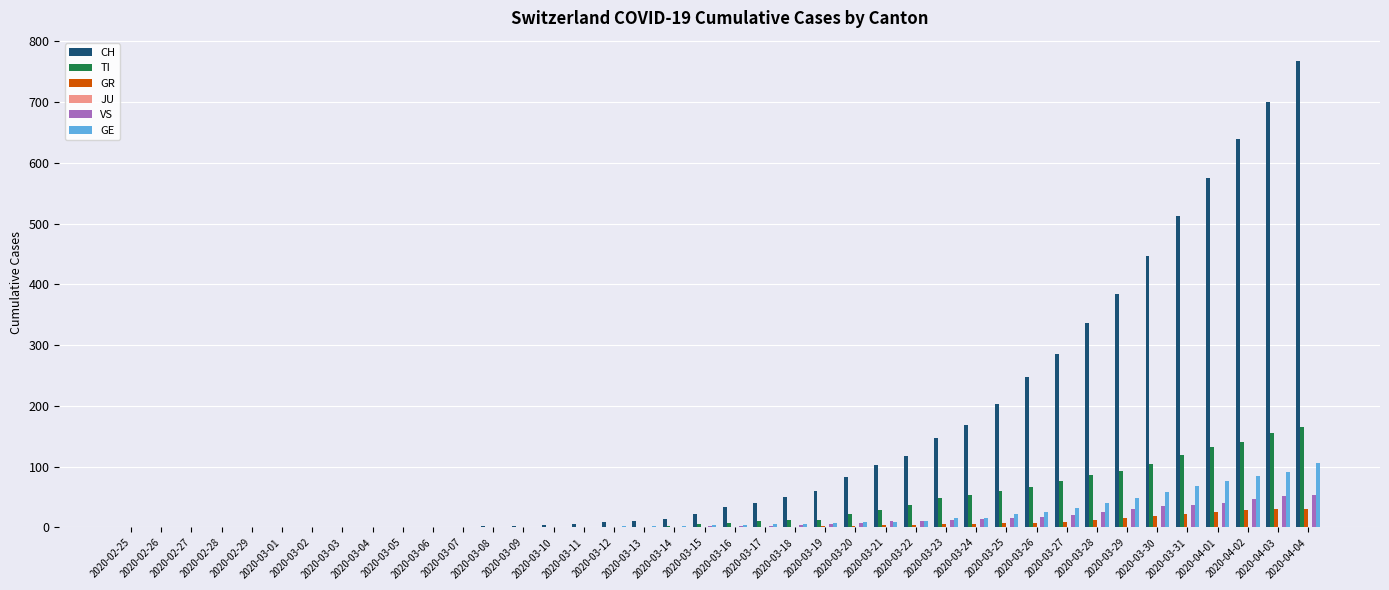

What is the average value of the CH series?

149